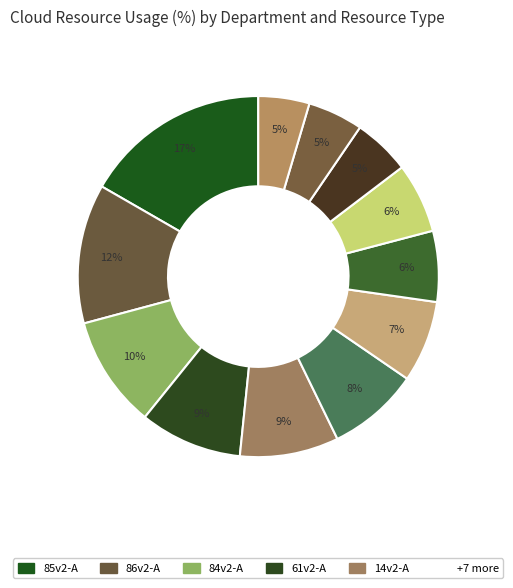

How many segments does this pie chart have?

12